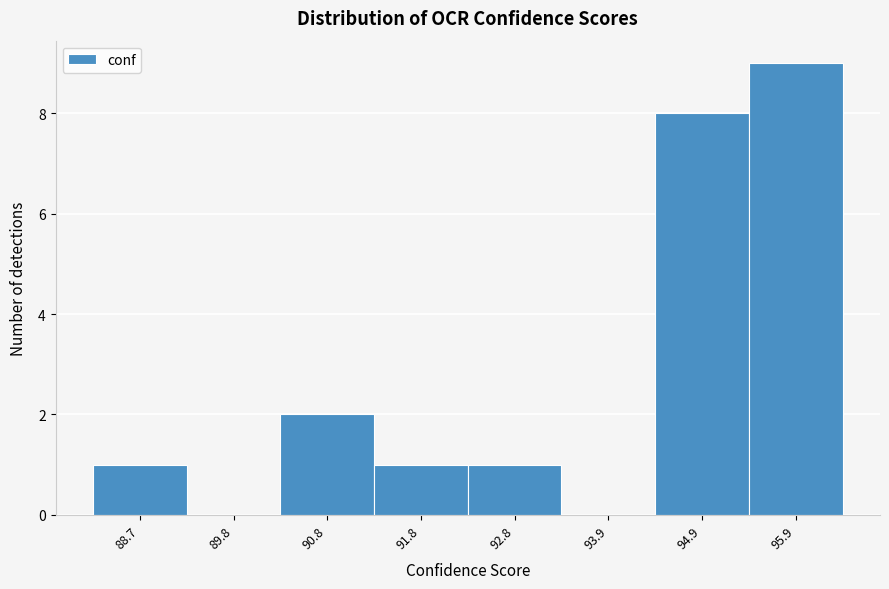

Reading left to right, what are all the values shown in this chart?

88.7=1	89.8=0	90.8=2	91.8=1	92.8=1	93.9=0	94.9=8	95.9=9